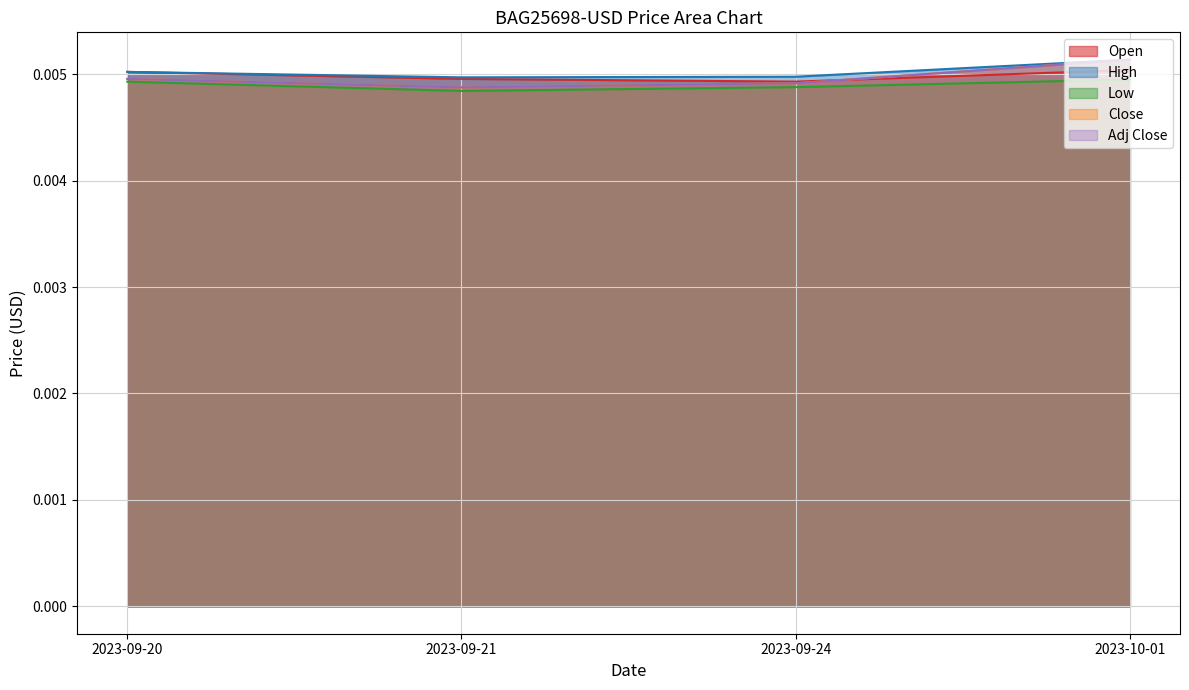

At how many categories does at least one series exceed 0?

4